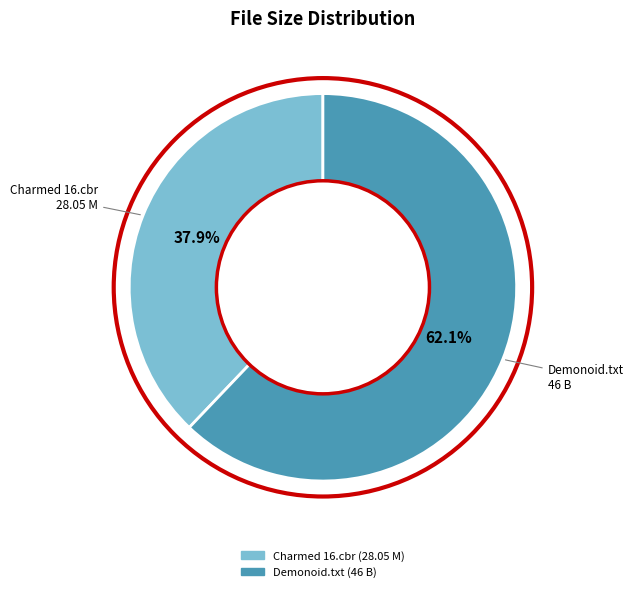

To the nearest percent, what is the difference between the largest and smallest slice percentages?

24%